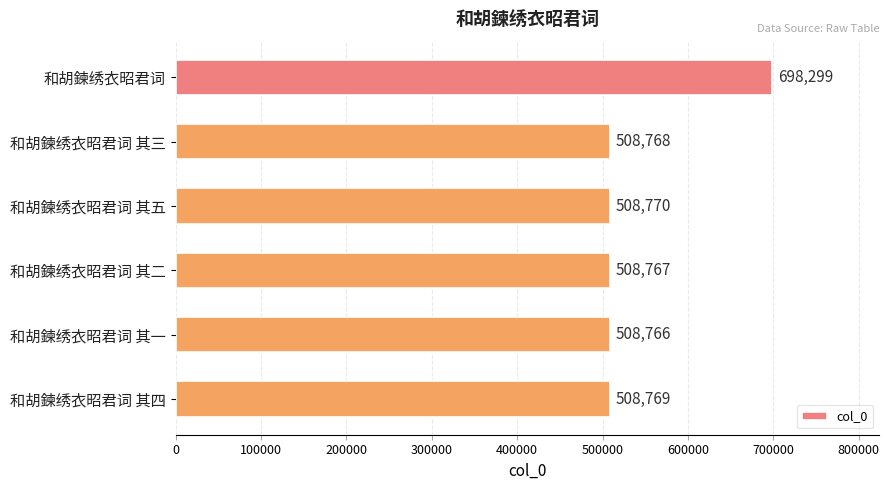

Does the chart contain stacked bars?

No